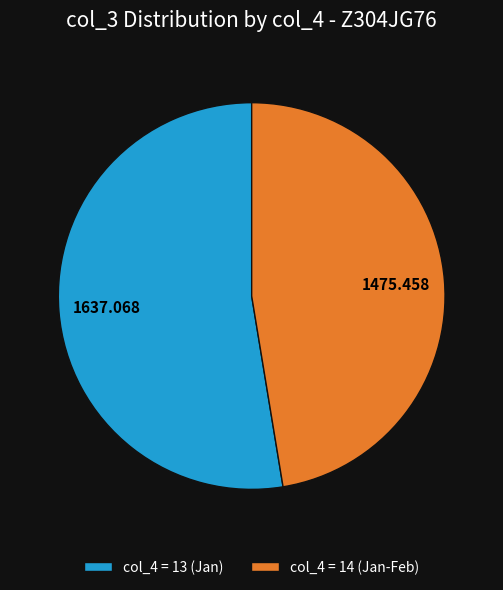

Does any single category account for the majority?

Yes